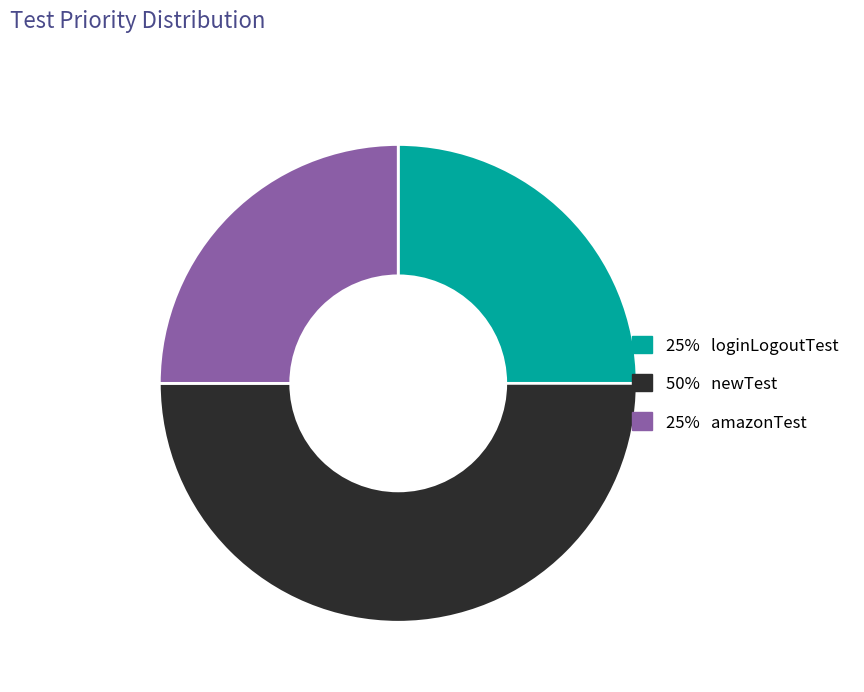

How many segments does this pie chart have?

3